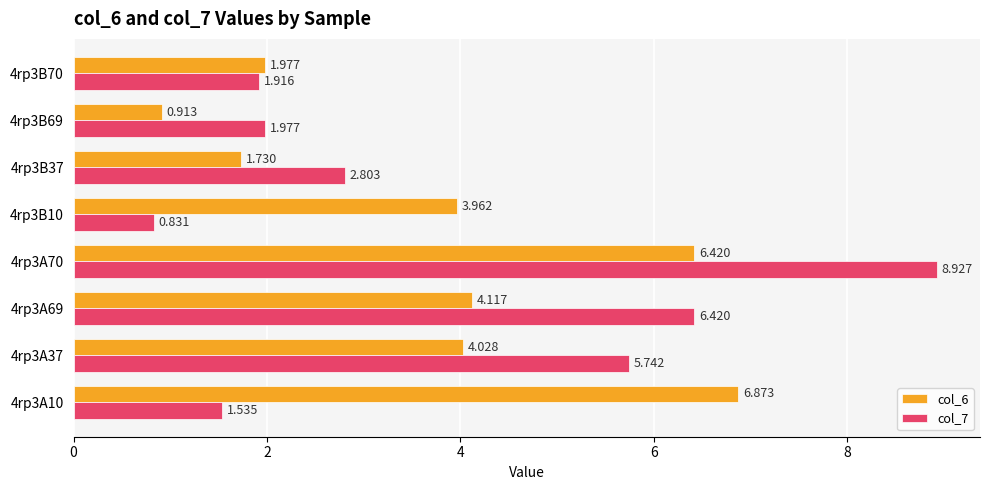

What are all the series names shown in the legend?

col_6, col_7